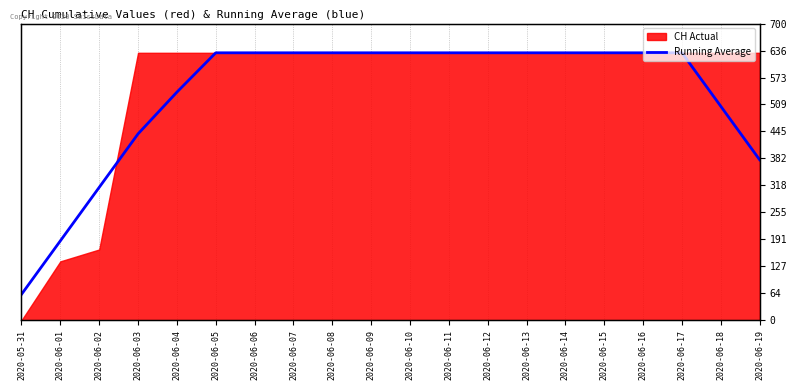

Which has a higher value, 2020-06-09 or 2020-05-31?

2020-06-09